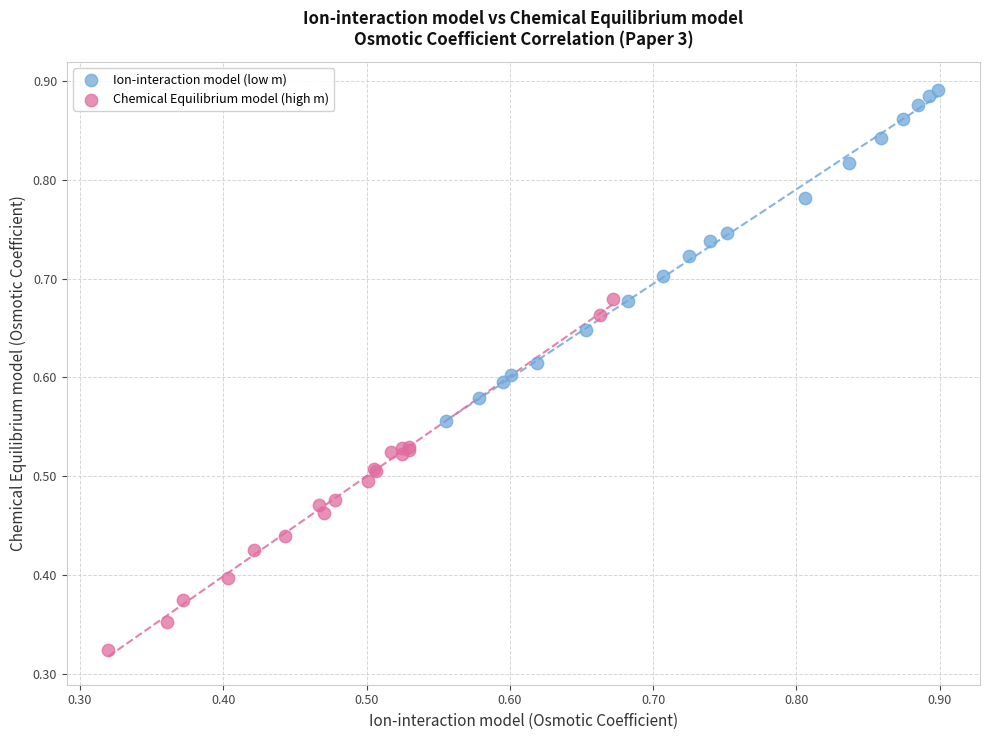

Which series contains the highest Y value?

Ion-interaction model (low m)